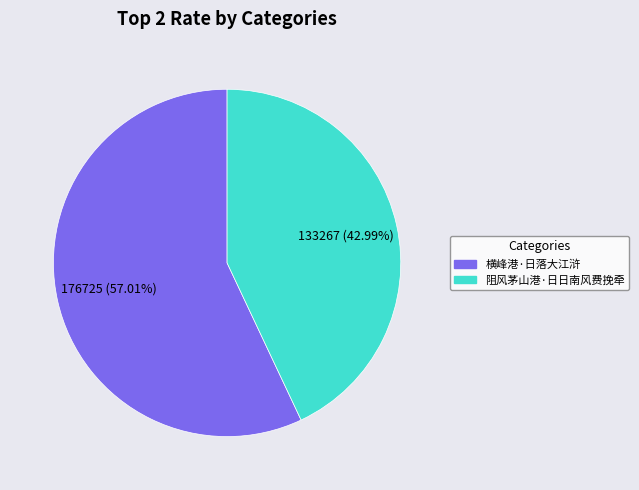

To the nearest percent, what is the difference between the 阻风茅山港·日日南风费挽牵 and 横峰港·日落大江浒 slice percentages?

14%